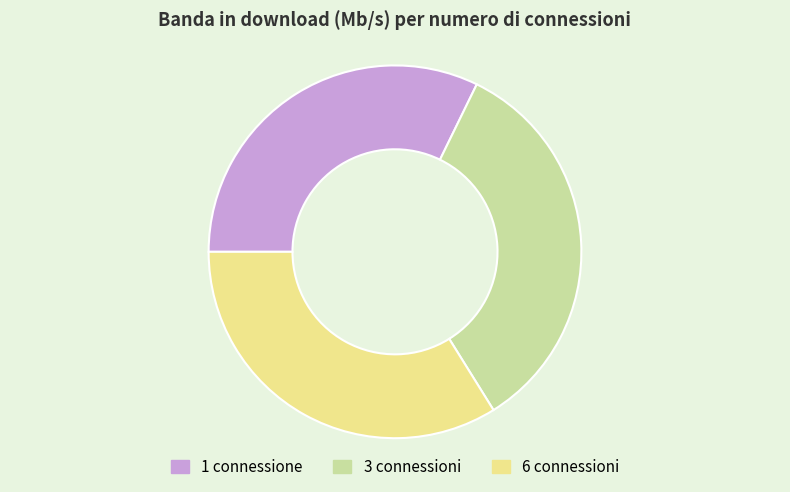

Is there a majority slice in this chart?

No